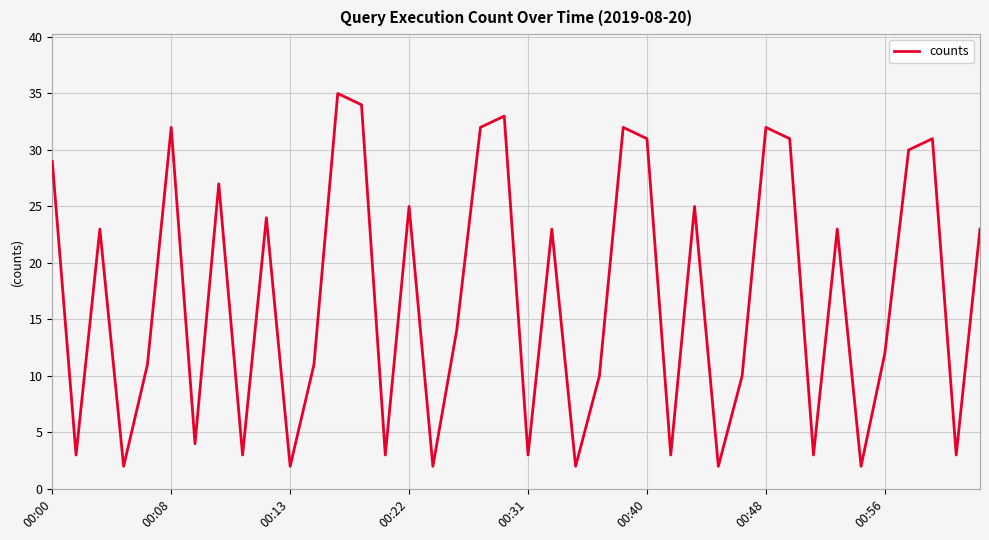

Count the number of data series in this chart.

1